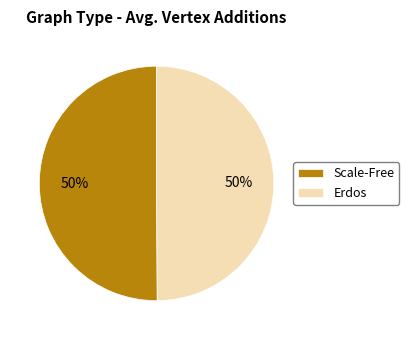

Combined, do Erdos and Scale-Free account for over 50%?

Yes